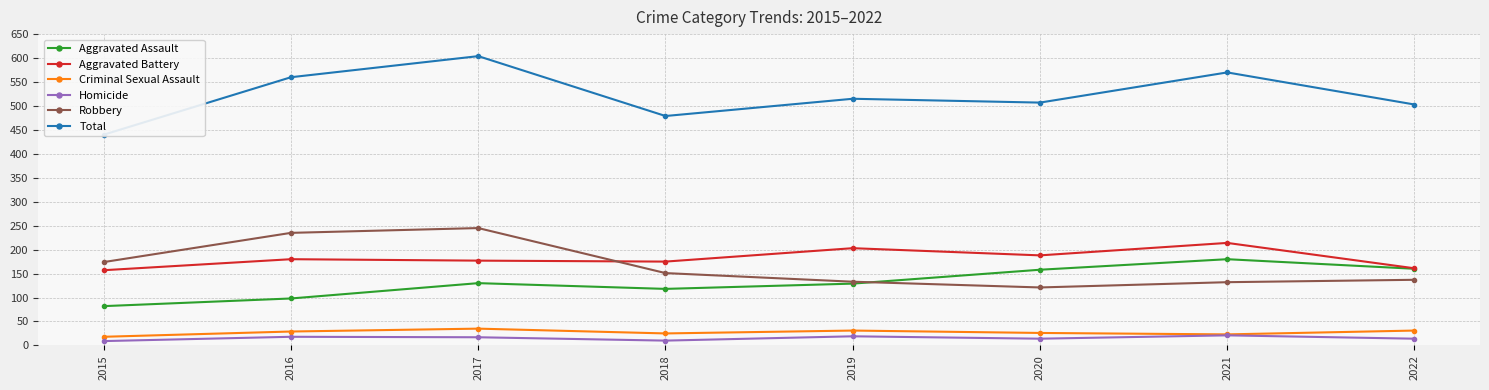

Rank the series at 2022 from lowest to highest value.

Homicide, Criminal Sexual Assault, Robbery, Aggravated Assault, Aggravated Battery, Total